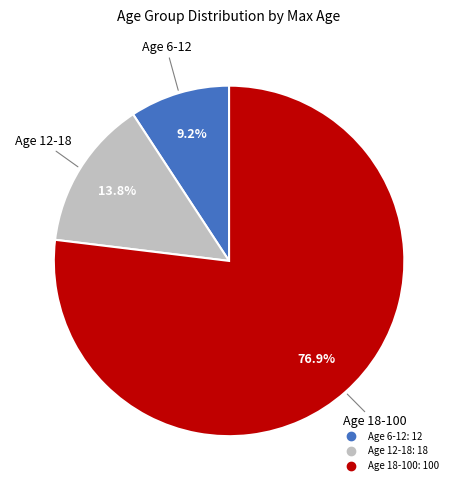

To the nearest percent, what is the combined percentage of Age 6-12 and Age 12-18?

23%